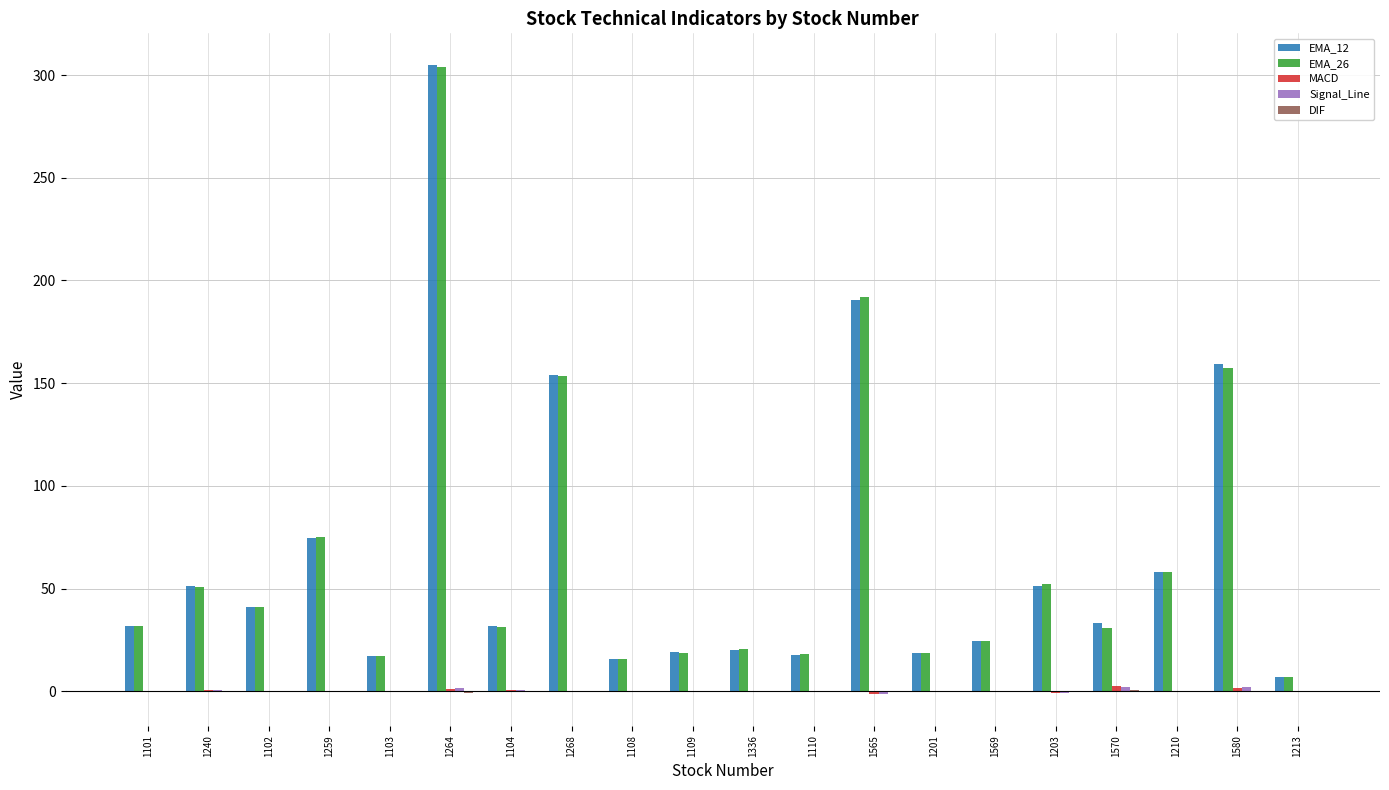

At which category is the sum across all series the highest?

1264